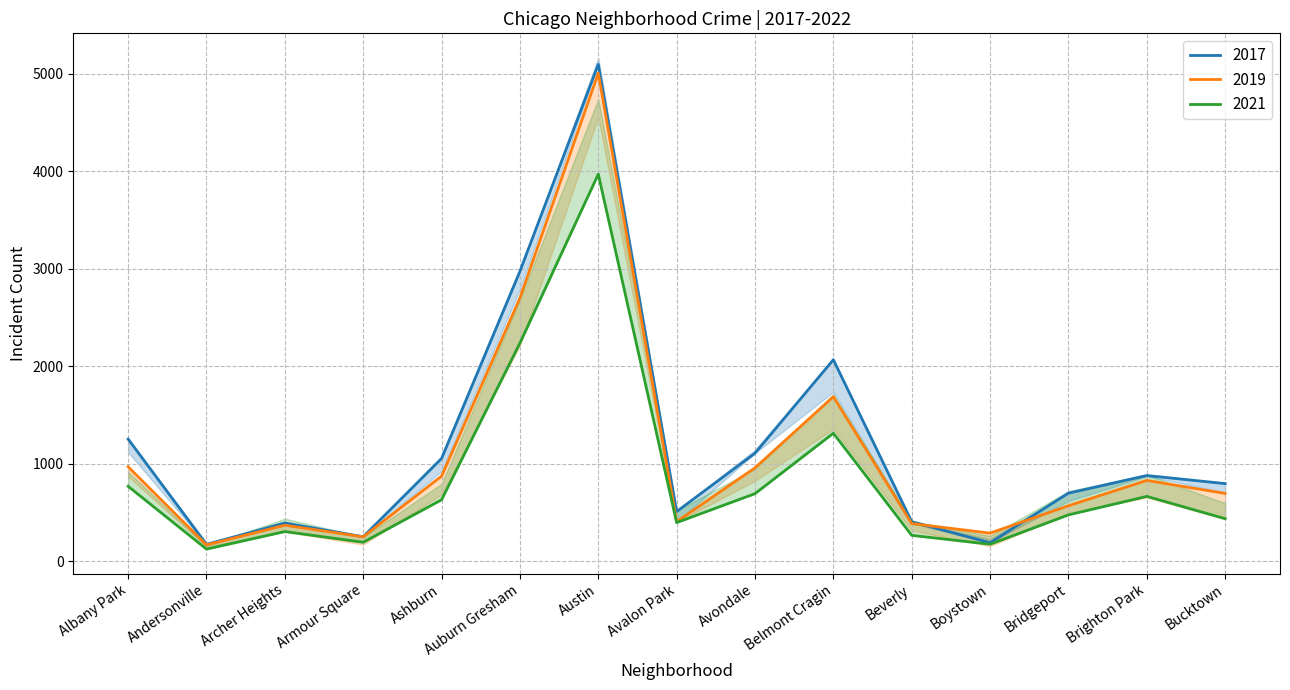

At how many categories does at least one series exceed 2904?

2